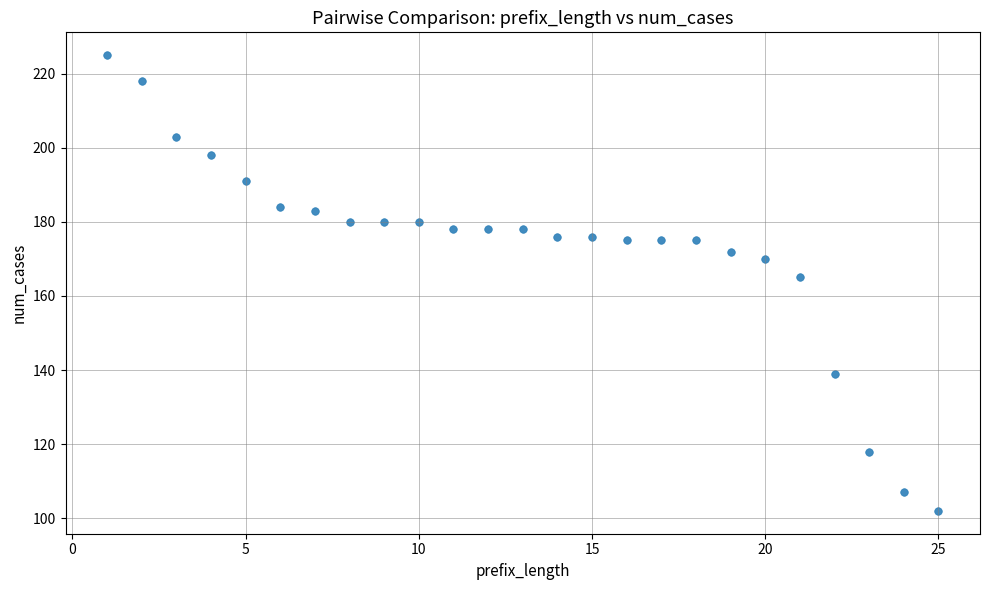

What is the range of Y values (max minus min)?

123